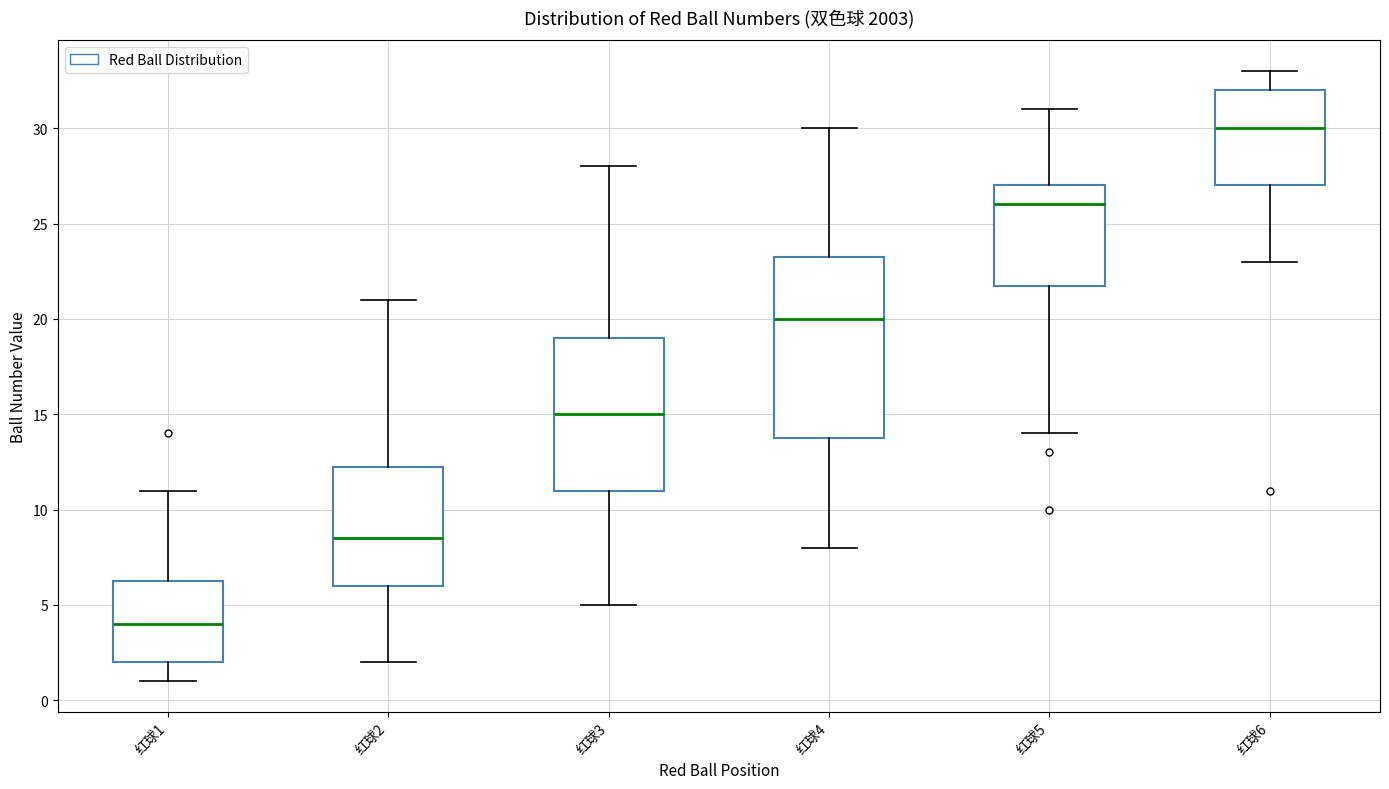

Where is the upper edge of the box for 红球5 on the y-axis? The values are not printed on the chart, so give them approximately, as read against the axis.

27.0